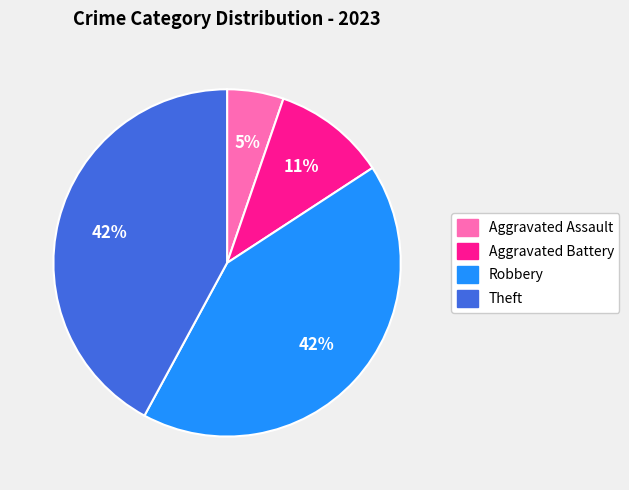

Is the sum of Robbery and Aggravated Assault greater than half?

No